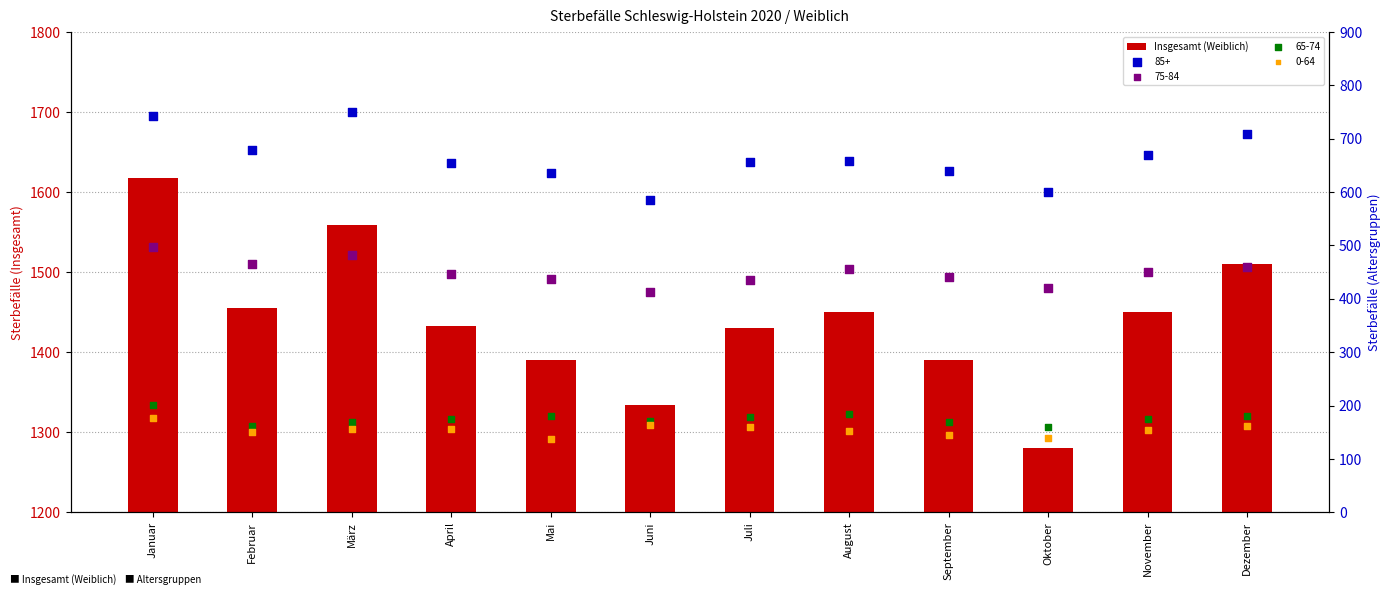

What is the change in value from Januar to November?

-168